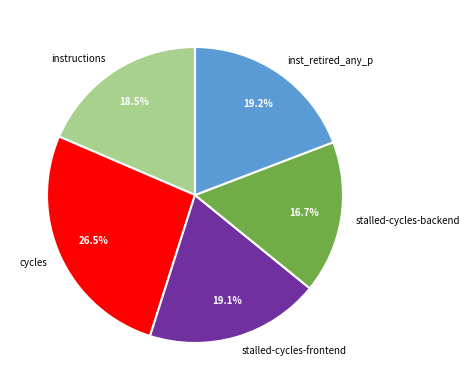

How many slices are in this pie chart?

5